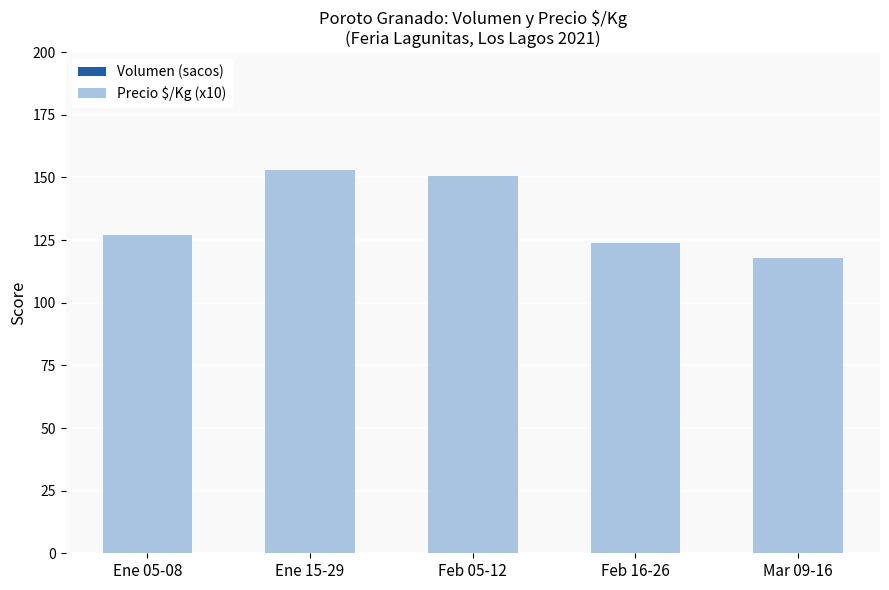

Where is Precio $/Kg (x10) nearest to the value 135?

Ene 05-08